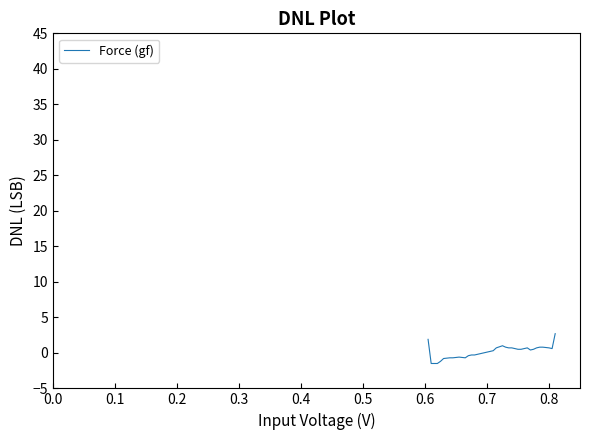

What is the maximum value shown in the chart?

2.7